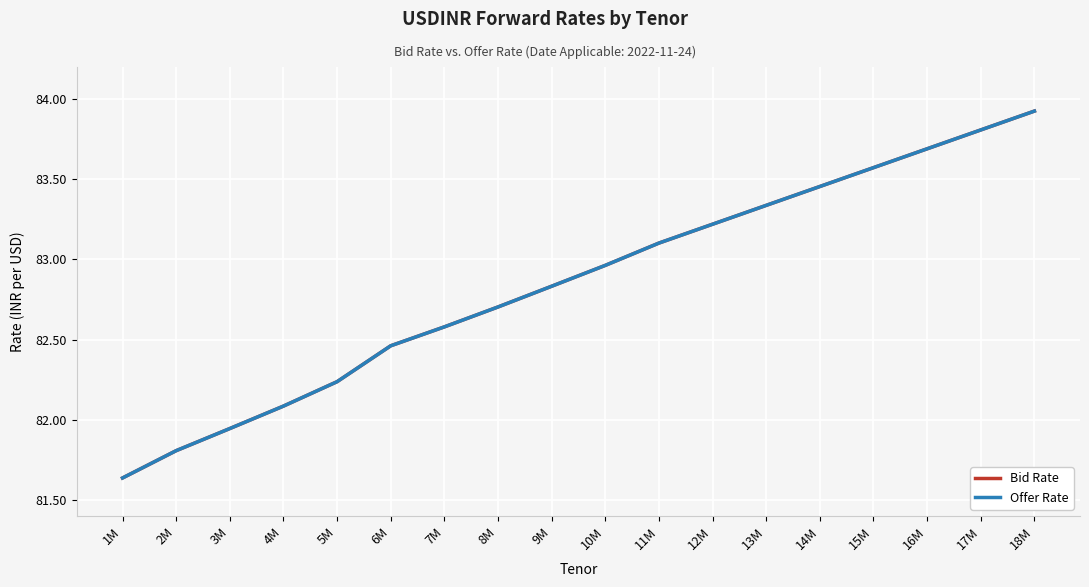

Reading left to right, list all the values displayed in this chart.

Bid Rate: 81.6	81.8	81.9	82.1	82.2	82.5	82.6	82.7	82.8	83.0	83.1	83.2	83.3	83.5	83.6	83.7	83.8	83.9
Offer Rate: 81.6	81.8	81.9	82.1	82.2	82.5	82.6	82.7	82.8	83.0	83.1	83.2	83.3	83.5	83.6	83.7	83.8	83.9